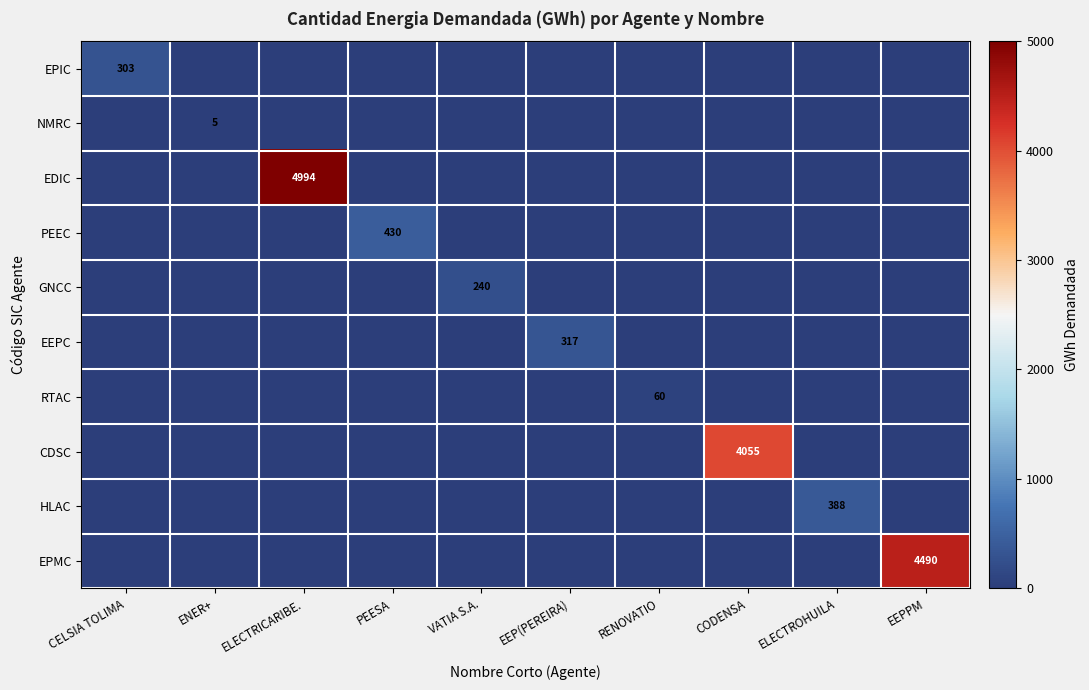

The HLAC series shows 652 at ELECTROHUILA. True or false?

False